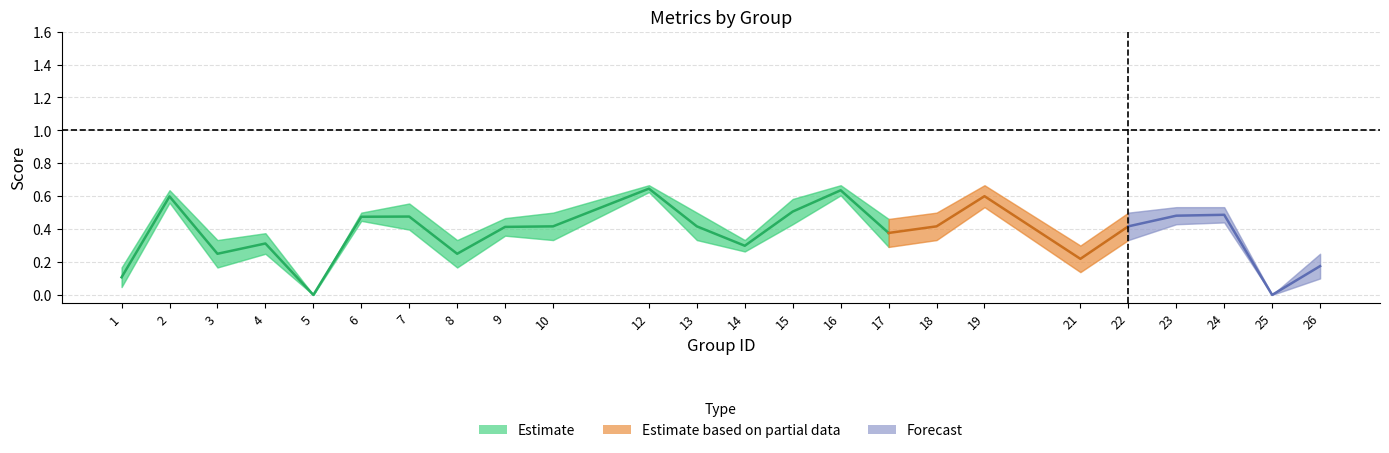

What is the sum of all accuracy values?

10.4